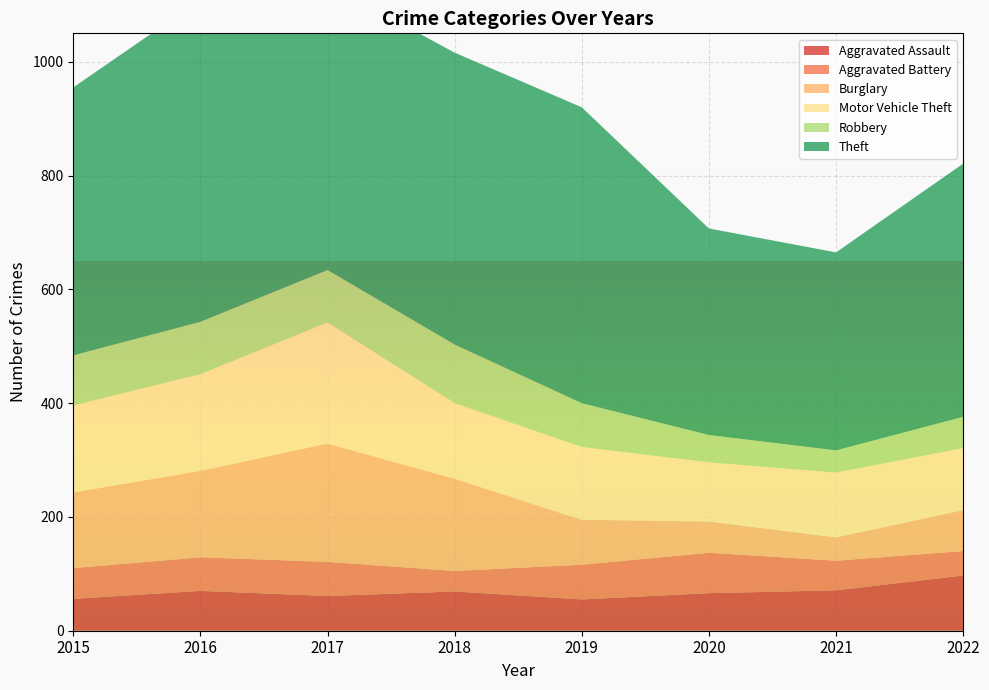

Reading left to right, extract all data points from this chart.

Aggravated Assault: 2015=56	2016=70	2017=61	2018=69	2019=55	2020=66	2021=71	2022=97
Aggravated Battery: 2015=54	2016=59	2017=60	2018=36	2019=61	2020=71	2021=52	2022=43
Burglary: 2015=133	2016=152	2017=208	2018=162	2019=79	2020=55	2021=41	2022=72
Motor Vehicle Theft: 2015=153	2016=170	2017=213	2018=133	2019=128	2020=104	2021=114	2022=109
Robbery: 2015=88	2016=92	2017=92	2018=103	2019=77	2020=48	2021=39	2022=55
Theft: 2015=471	2016=566	2017=503	2018=513	2019=520	2020=363	2021=348	2022=445